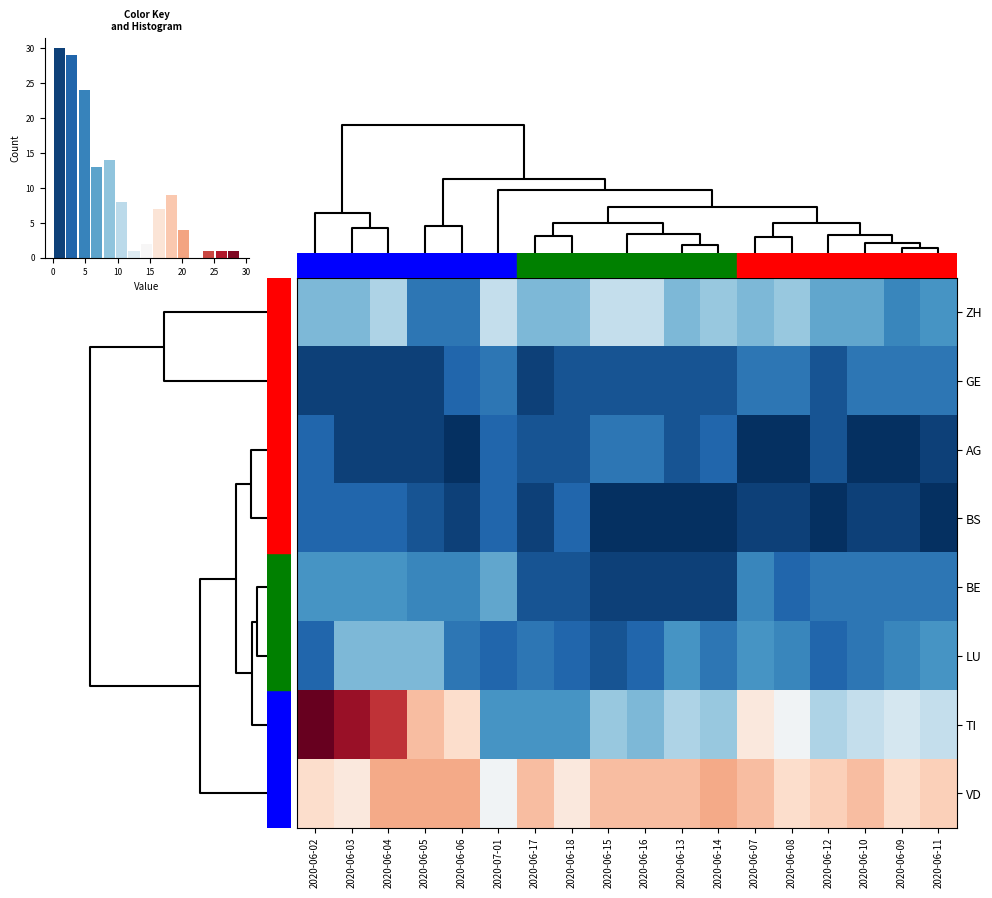

Rank the series at 2020-06-13 from highest to lowest value.

VD, TI, ZH, LU, GE, AG, BE, BS